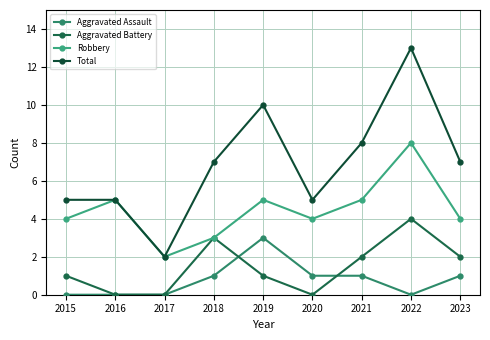

Which label corresponds to the largest value in the chart?

2022